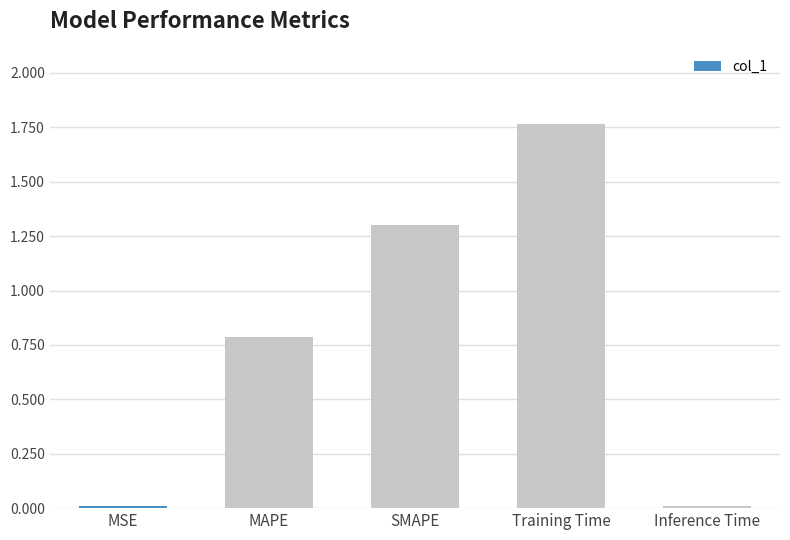

Are the bars horizontal?

No